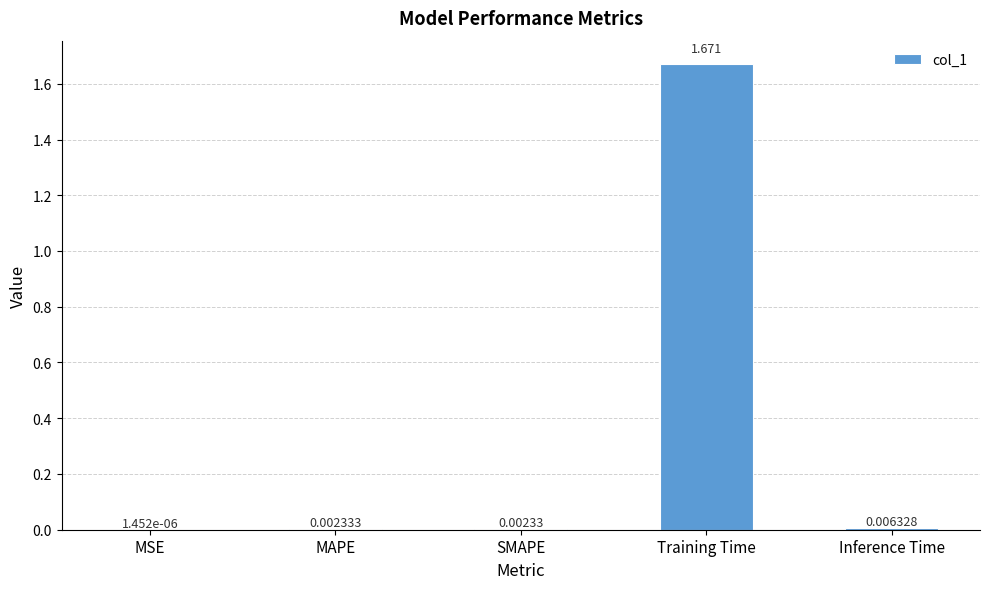

Are the bars horizontal?

No